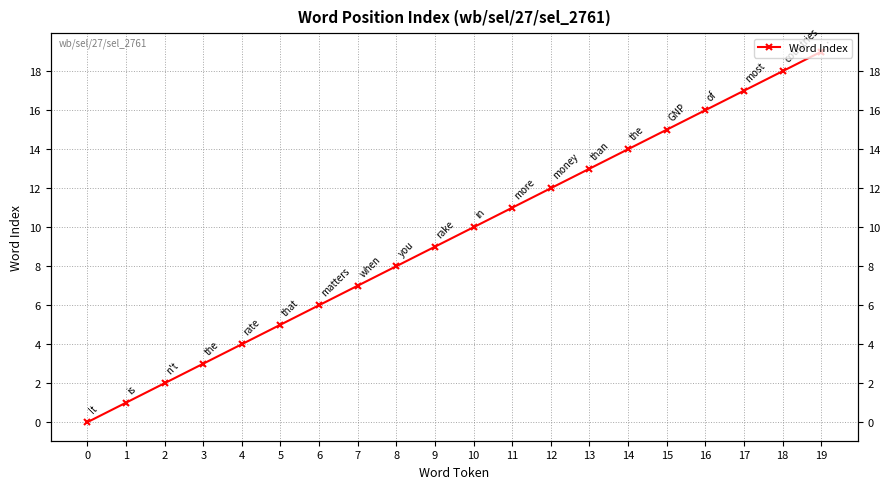

At which label is the value closest to 9?

9